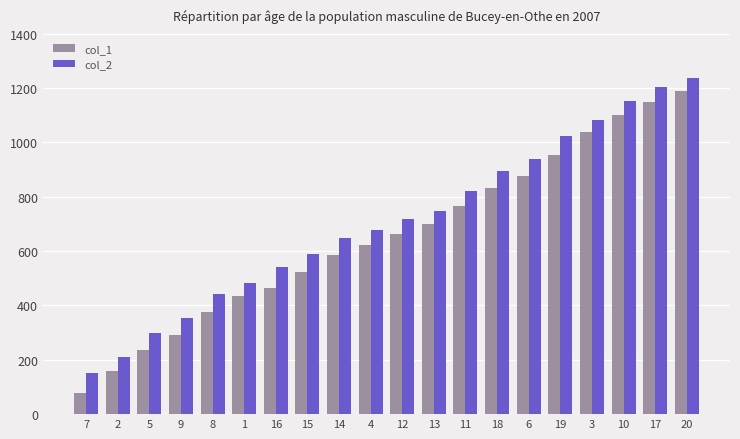

What are all the series names shown in the legend?

col_1, col_2